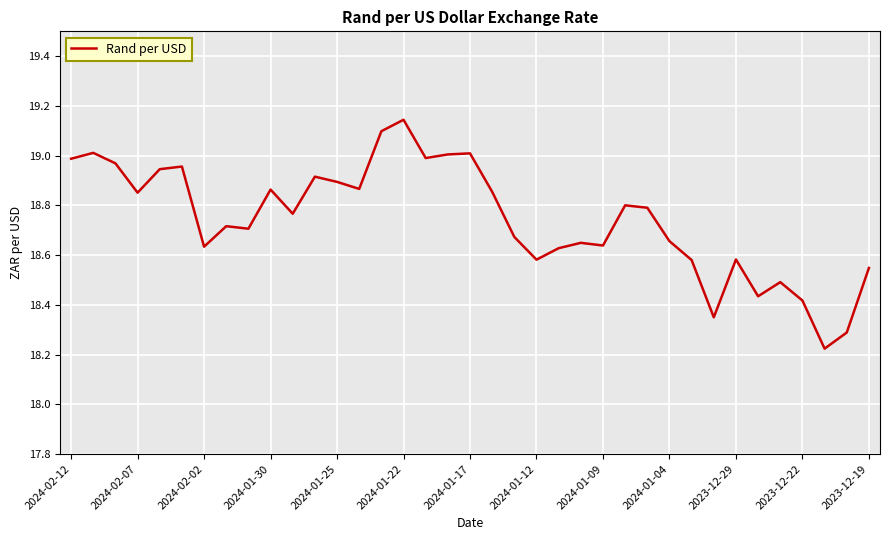

Does the chart have visible grid lines?

Yes